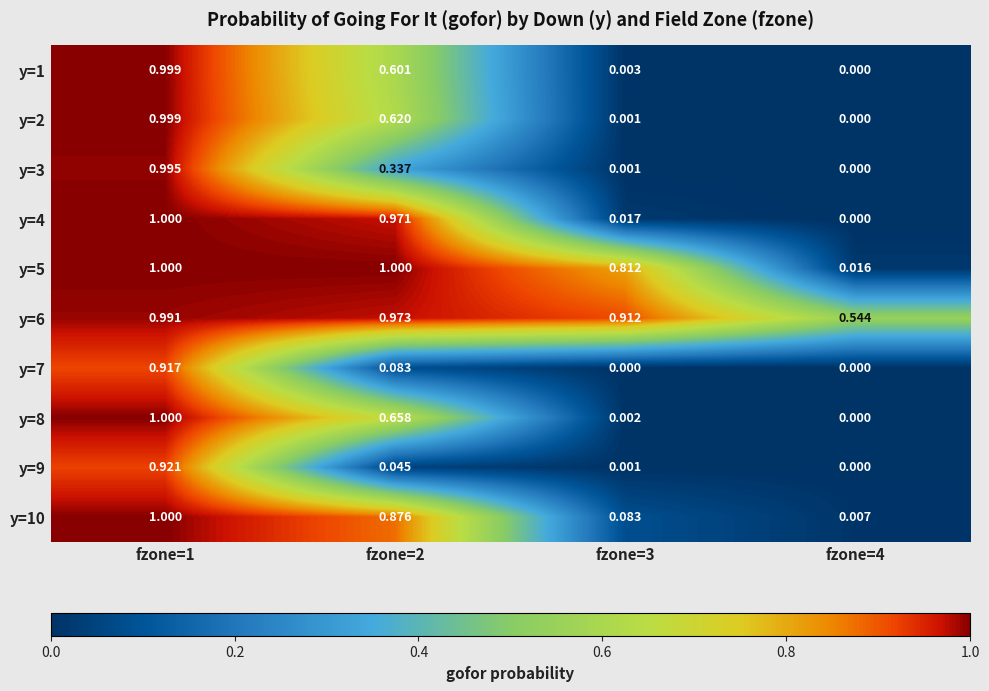

Reading left to right, list all the values displayed in this chart.

y=1: fzone=1=1.0	fzone=2=0.6	fzone=3=0.0	fzone=4=0.0
y=2: fzone=1=1.0	fzone=2=0.6	fzone=3=0.0	fzone=4=0.0
y=3: fzone=1=1.0	fzone=2=0.3	fzone=3=0.0	fzone=4=0.0
y=4: fzone=1=1.0	fzone=2=1.0	fzone=3=0.0	fzone=4=0.0
y=5: fzone=1=1.0	fzone=2=1.0	fzone=3=0.8	fzone=4=0.0
y=6: fzone=1=1.0	fzone=2=1.0	fzone=3=0.9	fzone=4=0.5
y=7: fzone=1=0.9	fzone=2=0.1	fzone=3=0.0	fzone=4=0.0
y=8: fzone=1=1.0	fzone=2=0.7	fzone=3=0.0	fzone=4=0.0
y=9: fzone=1=0.9	fzone=2=0.0	fzone=3=0.0	fzone=4=0.0
y=10: fzone=1=1.0	fzone=2=0.9	fzone=3=0.1	fzone=4=0.0